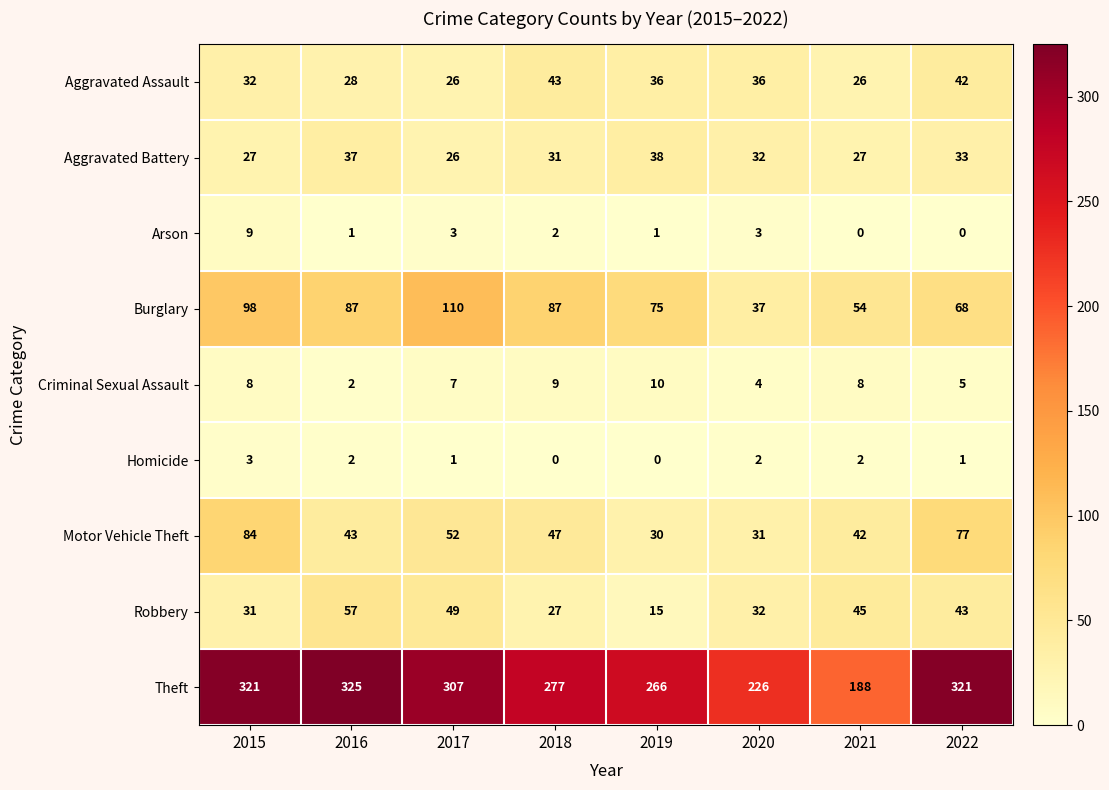

Which series changed the most between 2015 and 2021?

Theft